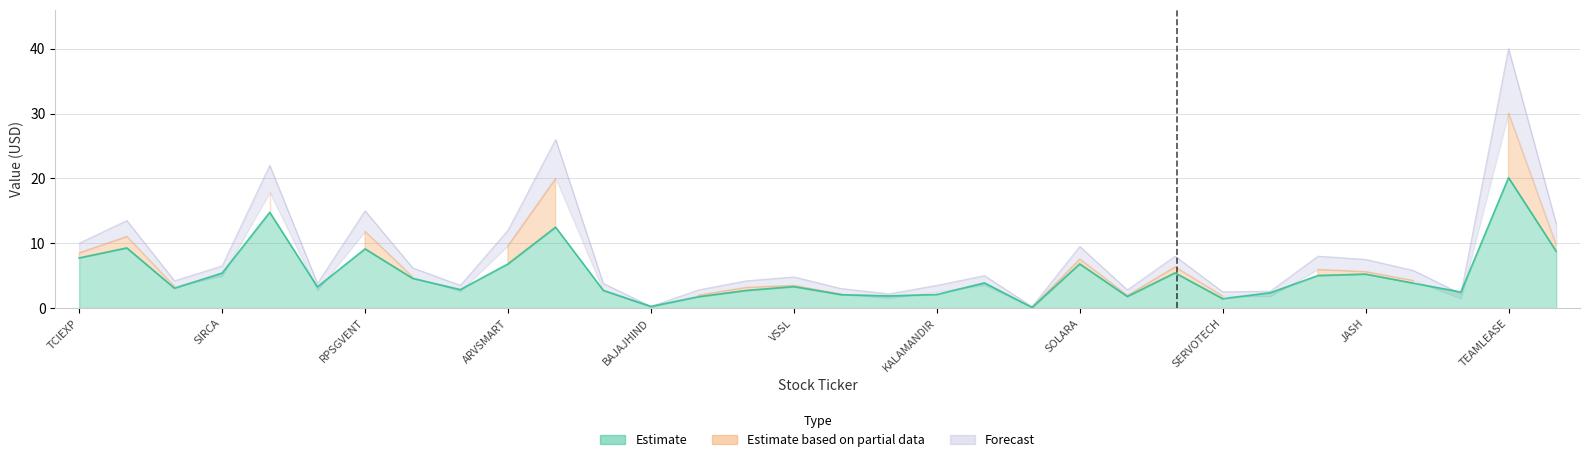

What is the value of the Fair Value point at the 7th from the left?

15.0